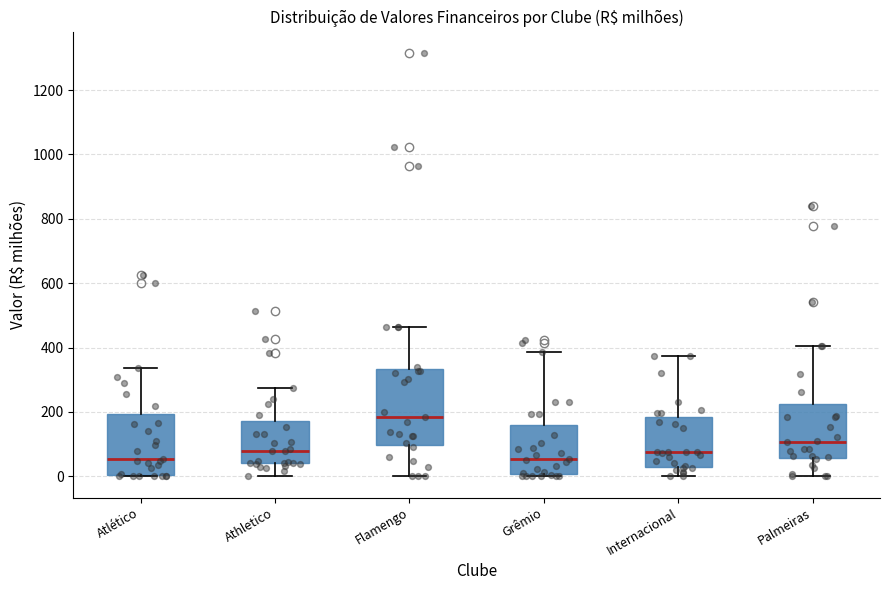

Comparing the boxes themselves (not the whiskers), which one is the tallest?

Flamengo